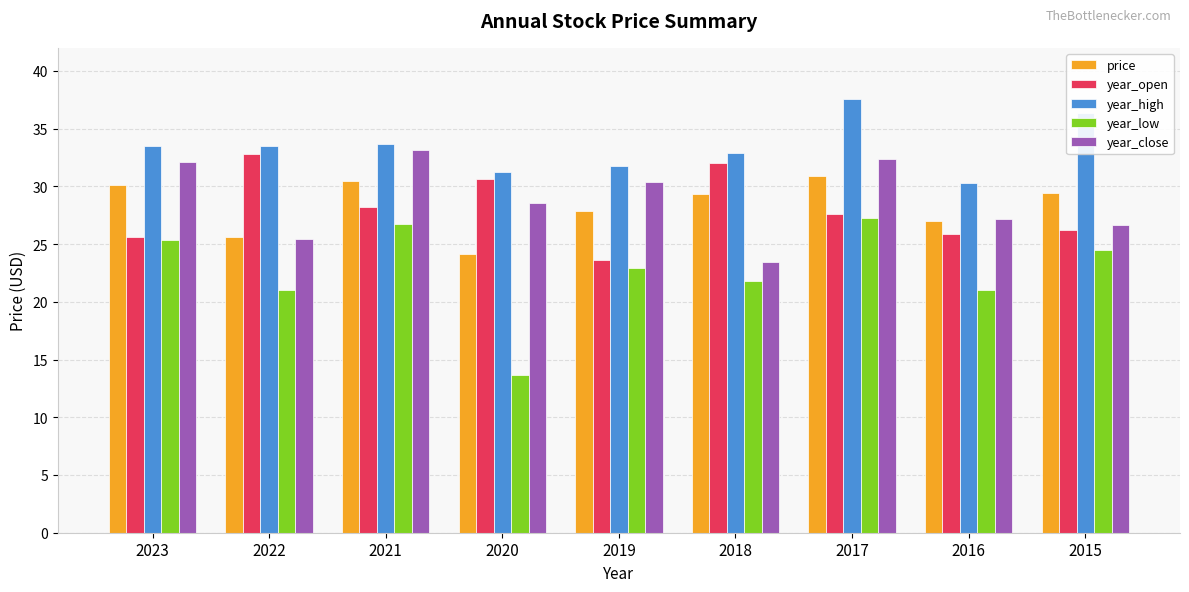

Which series has the widest spread of values?

year_low